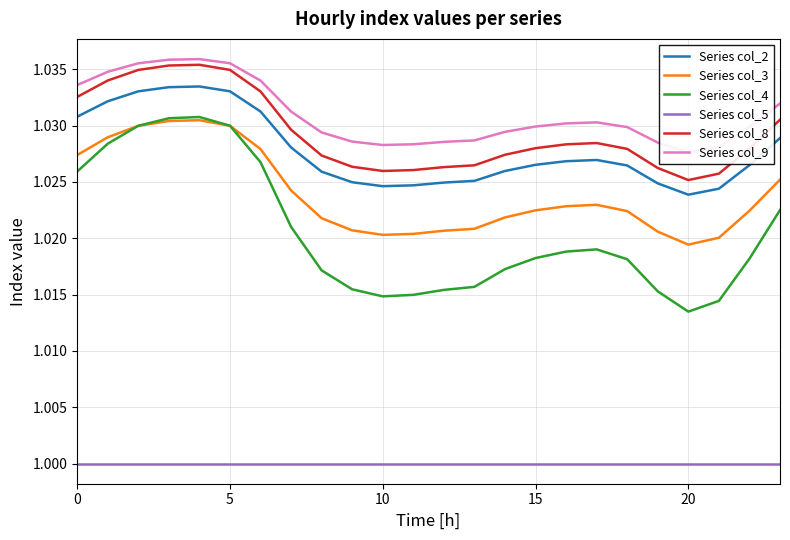

At which label is Series col_8 closest to 1?

20